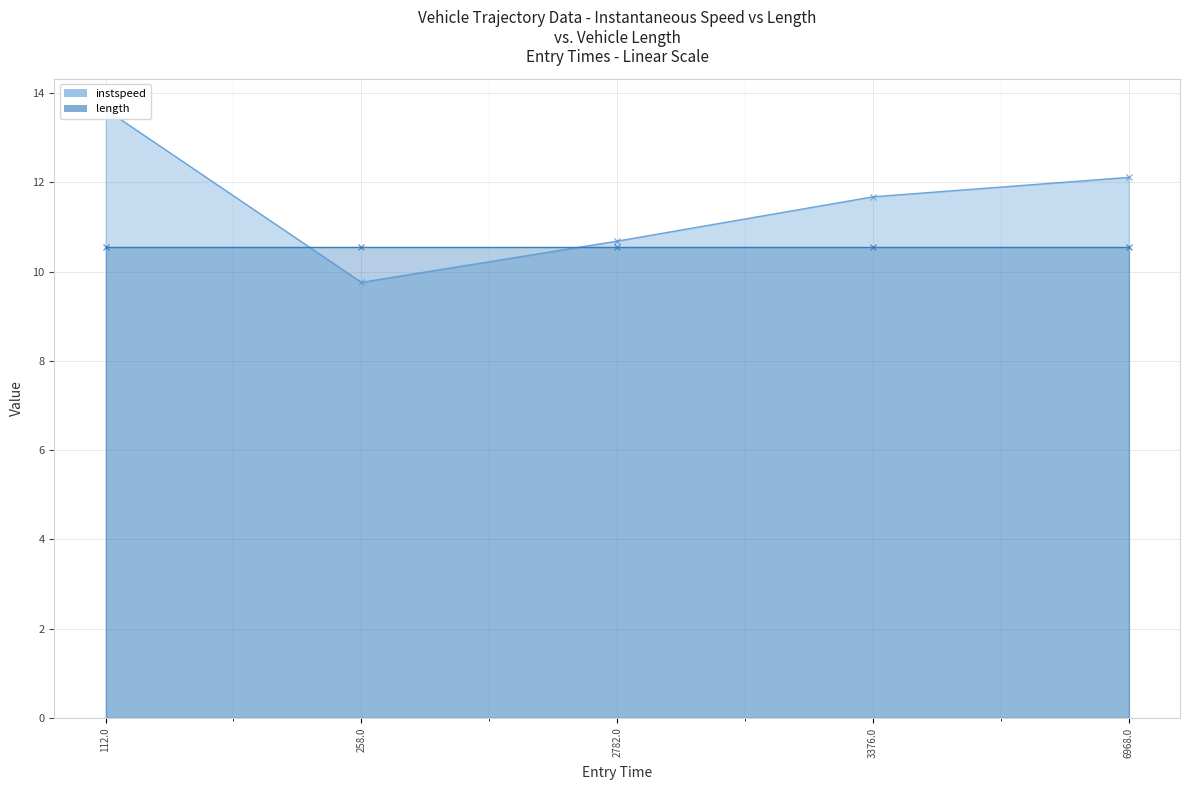

At which label is the value closest to 11?

2782.0